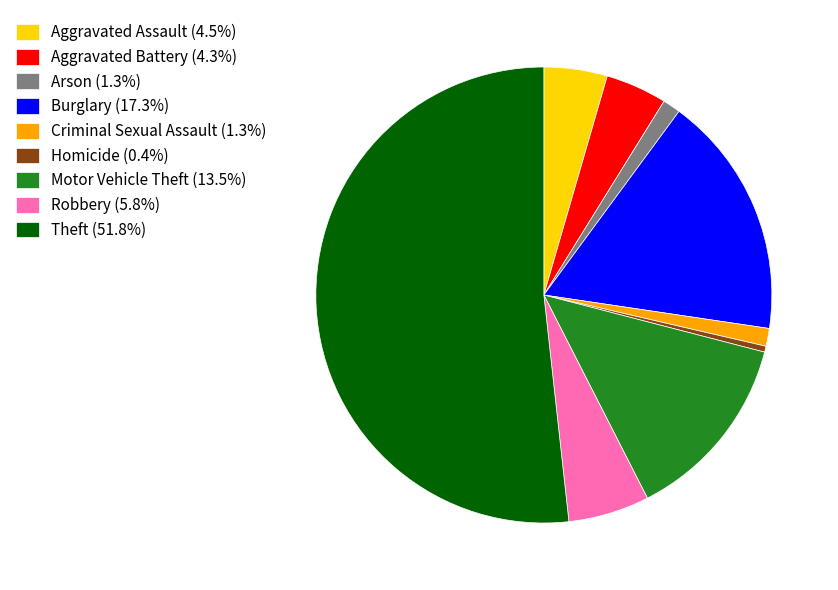

Combined, do Criminal Sexual Assault (1.3%) and Aggravated Battery (4.3%) account for over 50%?

No